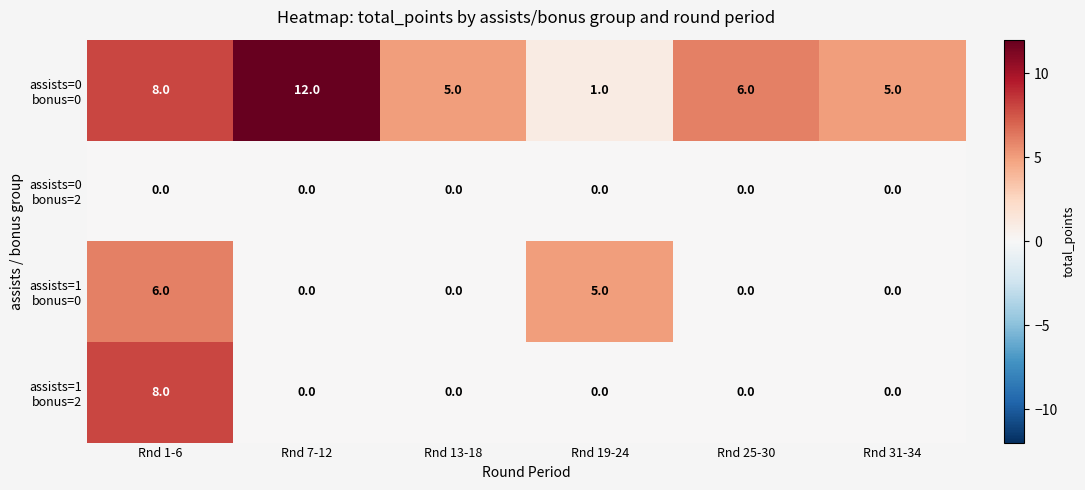

At how many categories does at least one series exceed 1?

6